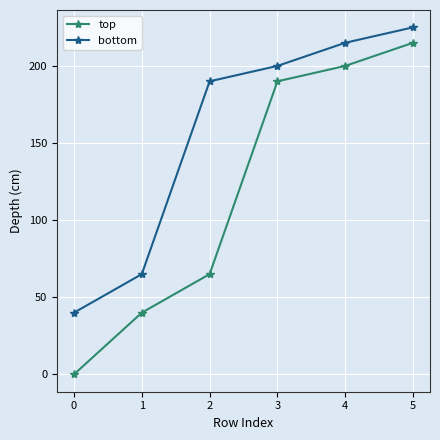

What is the difference between the maximum and minimum values in the bottom series?

185